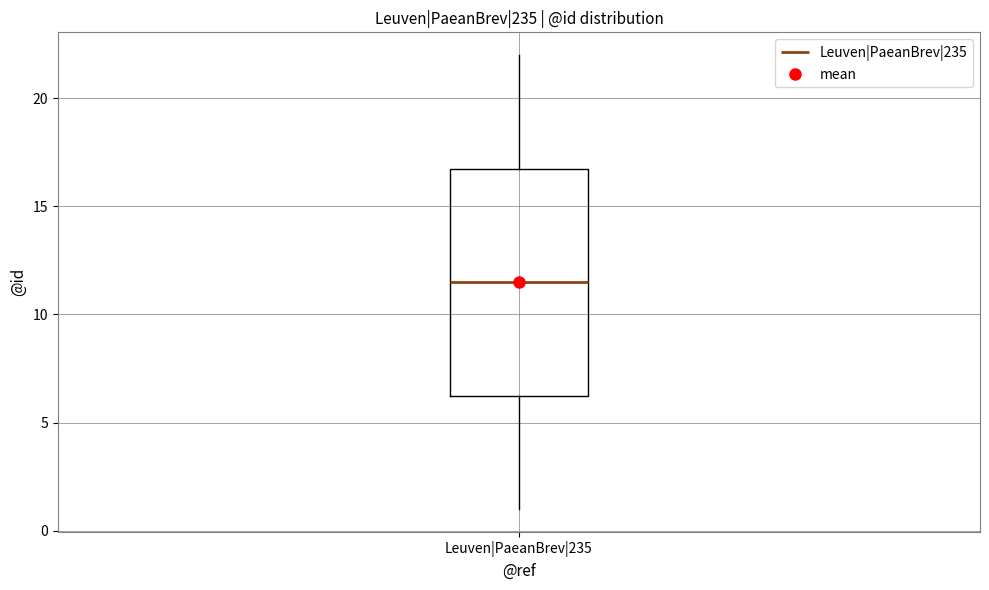

Where is the upper edge of the box for Leuven|PaeanBrev|235 on the y-axis? The values are not printed on the chart, so give them approximately, as read against the axis.

17.0